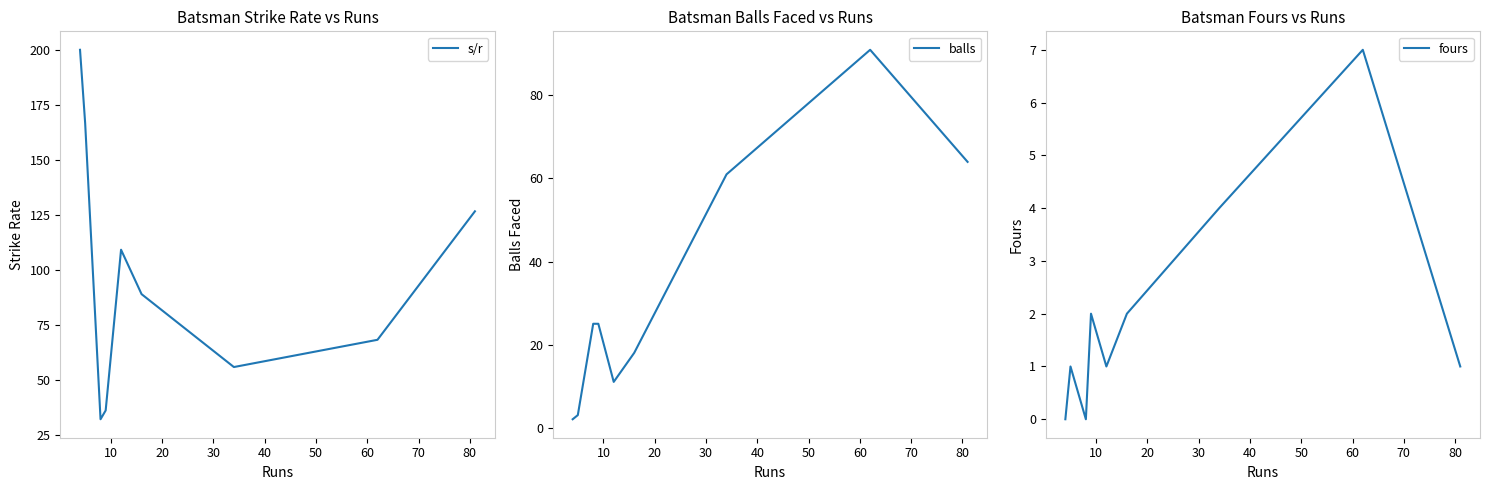

True or false: fours has more than 2 points higher than both neighbors.

True